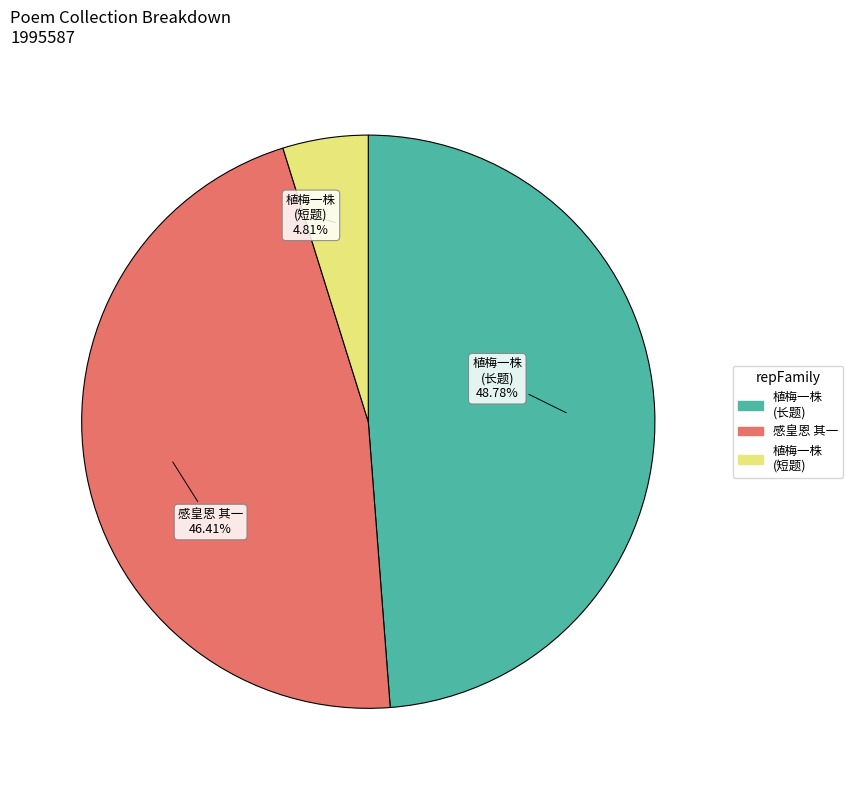

Does any single category account for the majority?

No